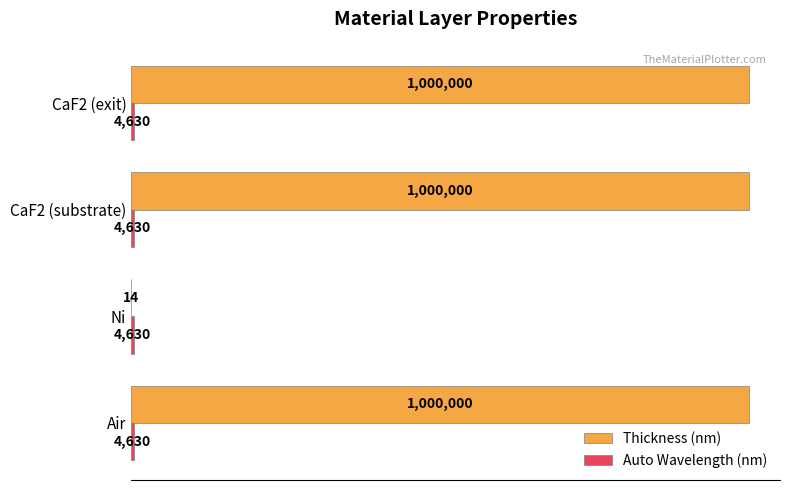

How many data points in Thickness (nm) are less than 1000000?

1